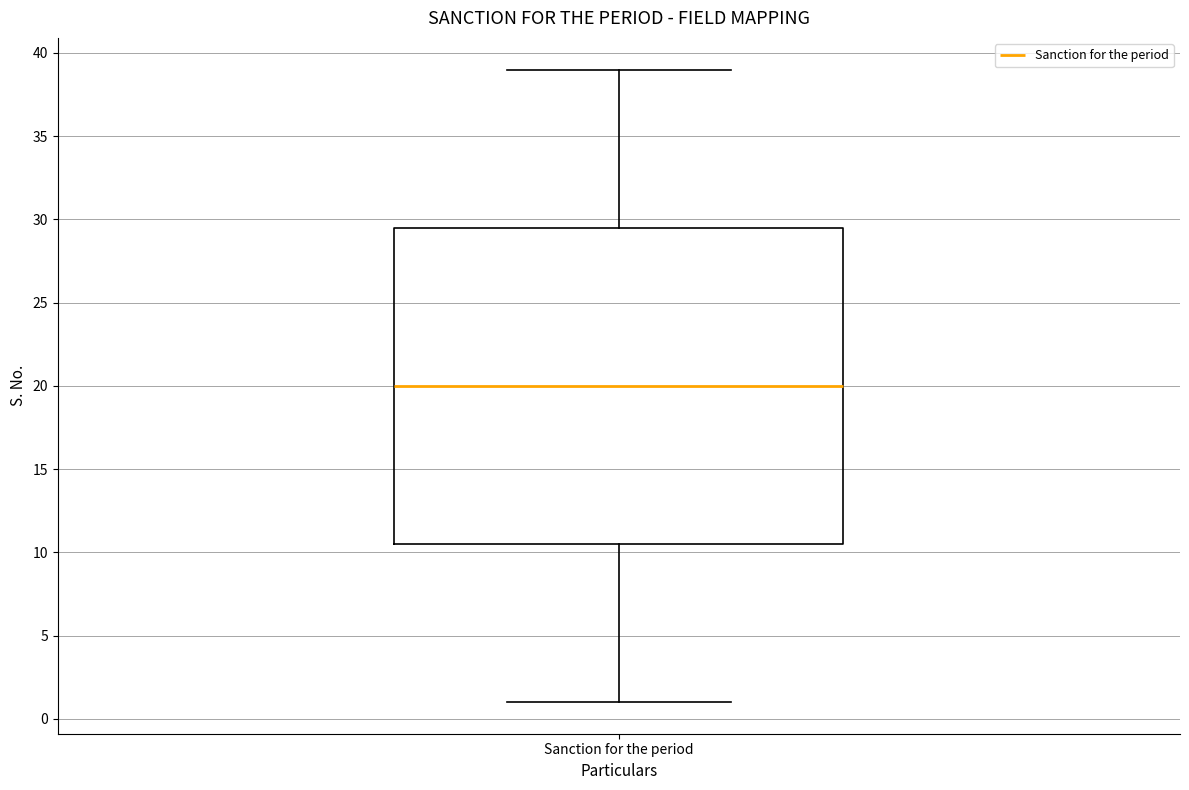

Transcribe this box plot: give where the median line is, the range the box spans, and where the two whiskers end, as read against the y-axis. The values are not printed on the chart, so give them approximately, as read against the axis.

median 20.0, box 10.5 to 29.5, whiskers 1.0 to 39.0